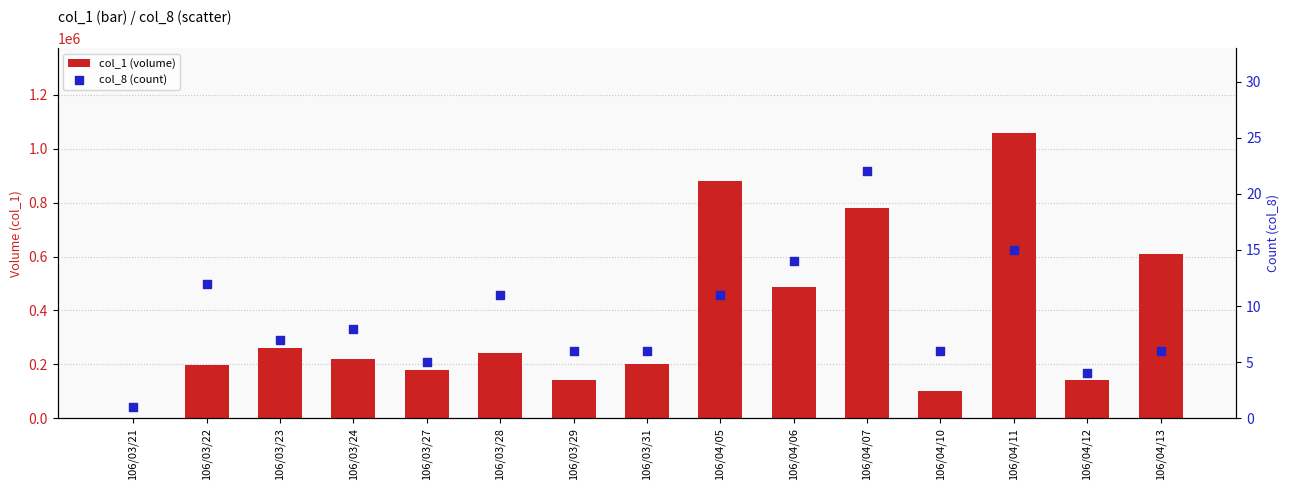

Is the value of col_1 (volume) at 106/03/22 greater than the value of col_8 (count) at 106/04/05?

Yes